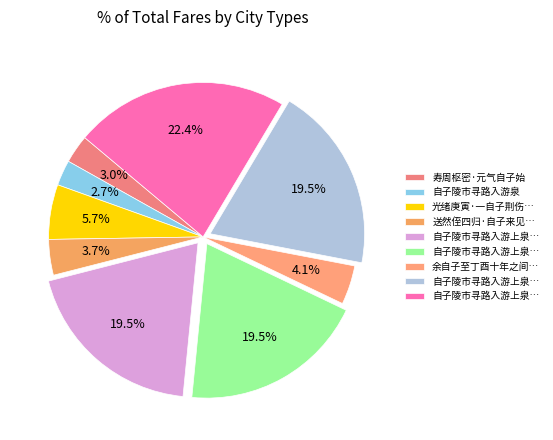

Is there a majority slice in this chart?

No